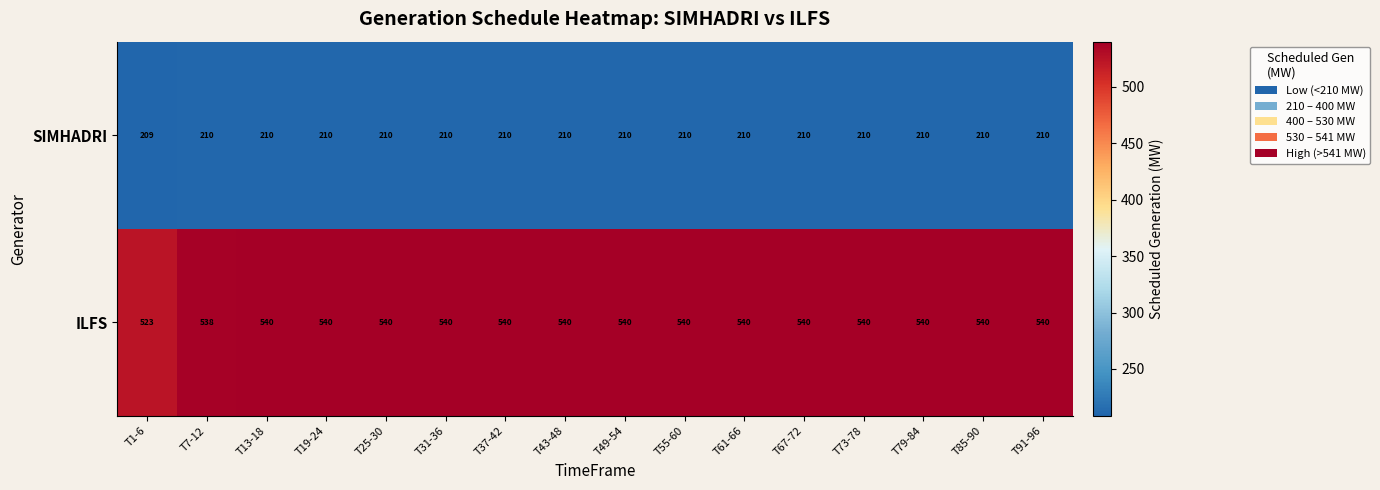

What is the total value across all series at T55-60?

750